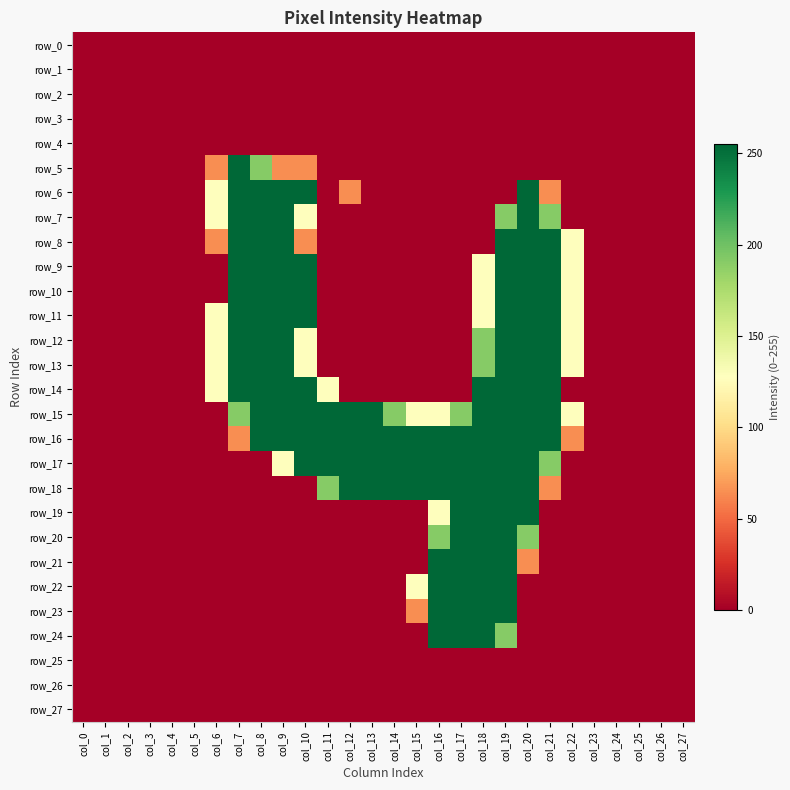

Reading left to right, list all the values displayed in this chart.

row_0: 0	0	0	0	0	0	0	0	0	0	0	0	0	0	0	0	0	0	0	0	0	0	0	0	0	0	0	0
row_1: 0	0	0	0	0	0	0	0	0	0	0	0	0	0	0	0	0	0	0	0	0	0	0	0	0	0	0	0
row_2: 0	0	0	0	0	0	0	0	0	0	0	0	0	0	0	0	0	0	0	0	0	0	0	0	0	0	0	0
row_3: 0	0	0	0	0	0	0	0	0	0	0	0	0	0	0	0	0	0	0	0	0	0	0	0	0	0	0	0
row_4: 0	0	0	0	0	0	0	0	0	0	0	0	0	0	0	0	0	0	0	0	0	0	0	0	0	0	0	0
row_5: 0	0	0	0	0	0	64	255	191	64	64	0	0	0	0	0	0	0	0	0	0	0	0	0	0	0	0	0
row_6: 0	0	0	0	0	0	128	255	255	255	255	0	64	0	0	0	0	0	0	0	255	64	0	0	0	0	0	0
row_7: 0	0	0	0	0	0	128	255	255	255	128	0	0	0	0	0	0	0	0	191	255	191	0	0	0	0	0	0
row_8: 0	0	0	0	0	0	64	255	255	255	64	0	0	0	0	0	0	0	0	255	255	255	128	0	0	0	0	0
row_9: 0	0	0	0	0	0	0	255	255	255	255	0	0	0	0	0	0	0	128	255	255	255	128	0	0	0	0	0
row_10: 0	0	0	0	0	0	0	255	255	255	255	0	0	0	0	0	0	0	128	255	255	255	128	0	0	0	0	0
row_11: 0	0	0	0	0	0	128	255	255	255	255	0	0	0	0	0	0	0	128	255	255	255	128	0	0	0	0	0
row_12: 0	0	0	0	0	0	128	255	255	255	128	0	0	0	0	0	0	0	191	255	255	255	128	0	0	0	0	0
row_13: 0	0	0	0	0	0	128	255	255	255	128	0	0	0	0	0	0	0	191	255	255	255	128	0	0	0	0	0
row_14: 0	0	0	0	0	0	128	255	255	255	255	128	0	0	0	0	0	0	255	255	255	255	0	0	0	0	0	0
row_15: 0	0	0	0	0	0	0	191	255	255	255	255	255	255	191	128	128	191	255	255	255	255	128	0	0	0	0	0
row_16: 0	0	0	0	0	0	0	64	255	255	255	255	255	255	255	255	255	255	255	255	255	255	64	0	0	0	0	0
row_17: 0	0	0	0	0	0	0	0	0	128	255	255	255	255	255	255	255	255	255	255	255	191	0	0	0	0	0	0
row_18: 0	0	0	0	0	0	0	0	0	0	0	191	255	255	255	255	255	255	255	255	255	64	0	0	0	0	0	0
row_19: 0	0	0	0	0	0	0	0	0	0	0	0	0	0	0	0	128	255	255	255	255	0	0	0	0	0	0	0
row_20: 0	0	0	0	0	0	0	0	0	0	0	0	0	0	0	0	191	255	255	255	191	0	0	0	0	0	0	0
row_21: 0	0	0	0	0	0	0	0	0	0	0	0	0	0	0	0	255	255	255	255	64	0	0	0	0	0	0	0
row_22: 0	0	0	0	0	0	0	0	0	0	0	0	0	0	0	128	255	255	255	255	0	0	0	0	0	0	0	0
row_23: 0	0	0	0	0	0	0	0	0	0	0	0	0	0	0	64	255	255	255	255	0	0	0	0	0	0	0	0
row_24: 0	0	0	0	0	0	0	0	0	0	0	0	0	0	0	0	255	255	255	191	0	0	0	0	0	0	0	0
row_25: 0	0	0	0	0	0	0	0	0	0	0	0	0	0	0	0	0	0	0	0	0	0	0	0	0	0	0	0
row_26: 0	0	0	0	0	0	0	0	0	0	0	0	0	0	0	0	0	0	0	0	0	0	0	0	0	0	0	0
row_27: 0	0	0	0	0	0	0	0	0	0	0	0	0	0	0	0	0	0	0	0	0	0	0	0	0	0	0	0